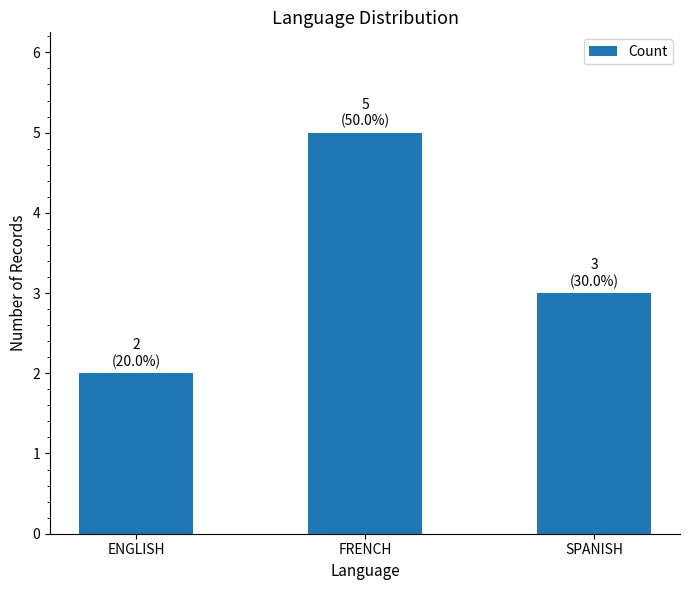

Between FRENCH and ENGLISH, which is larger?

FRENCH